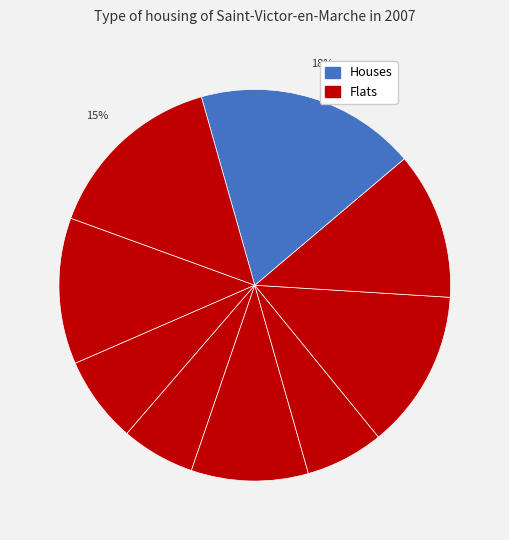

How many slices are in this pie chart?

9